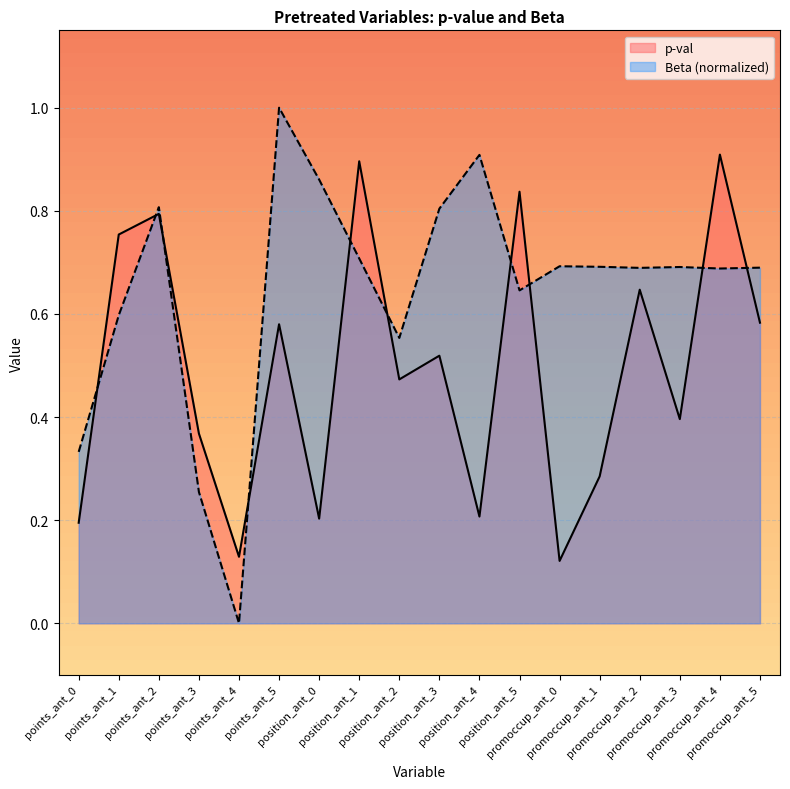

How many intersections are there between p-val and Beta (normalized)?

10